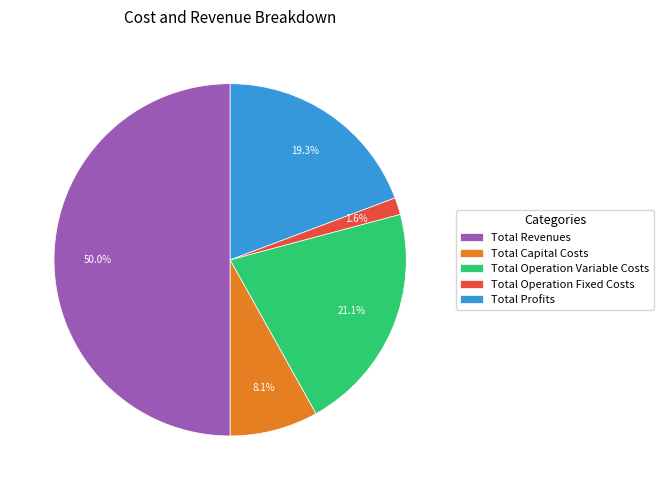

What is the majority slice?

Total Revenues